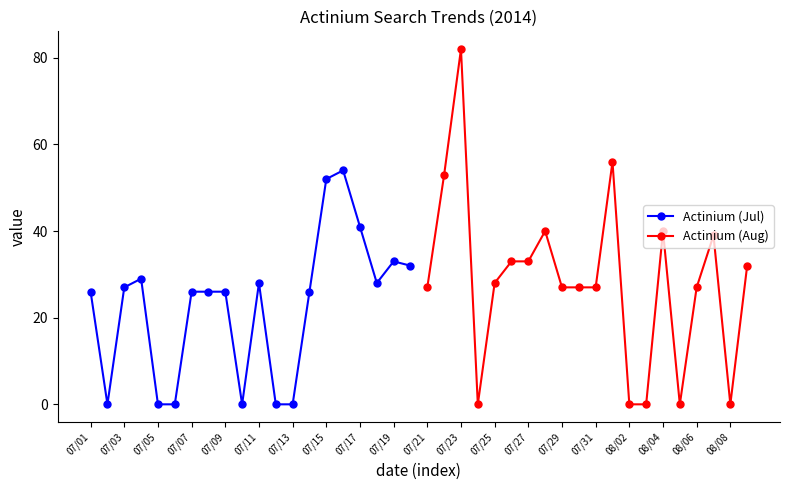

Which series has the largest range (max minus min)?

Actinium (Aug)